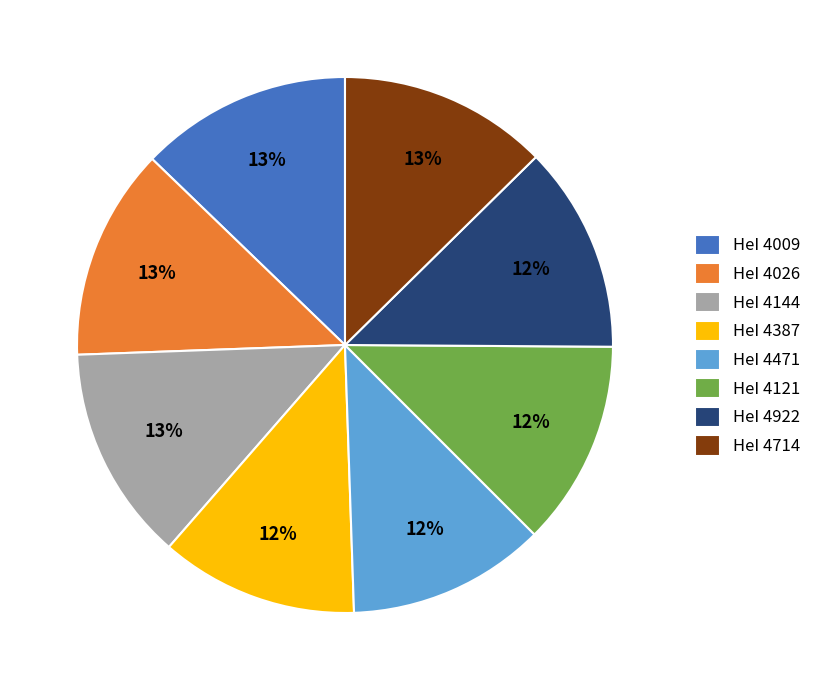

Do HeI 4026 and HeI 4009 together represent more than half of the pie?

No